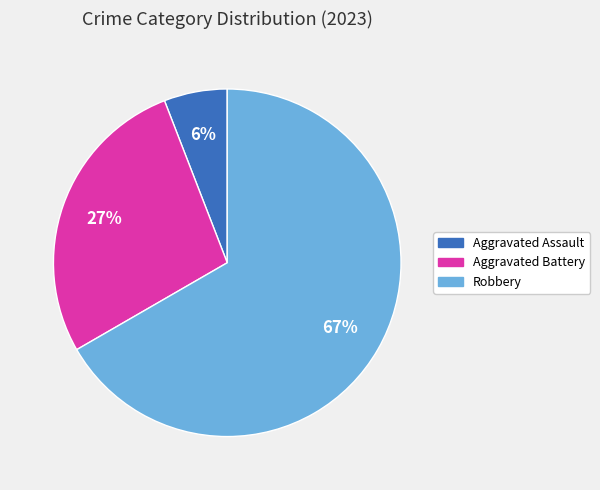

What is the majority slice?

Robbery